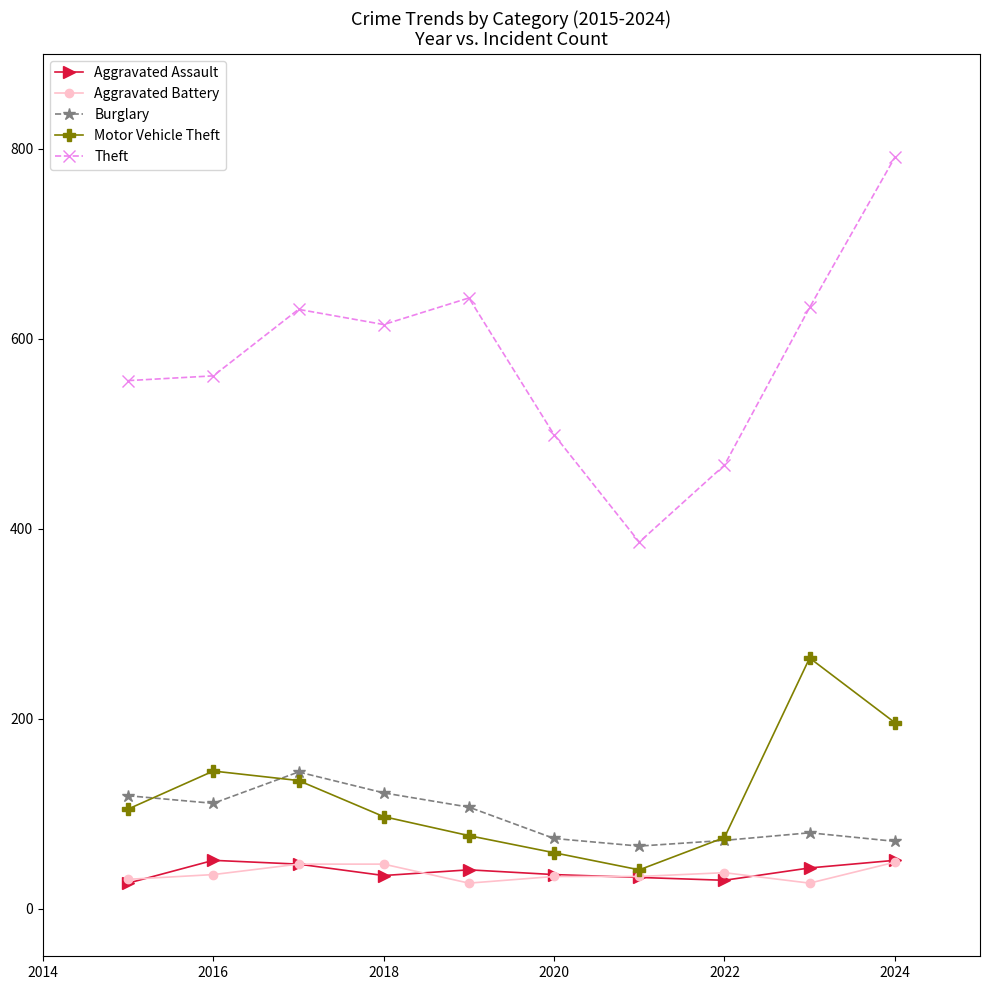

Which series has the largest total across all categories?

Theft